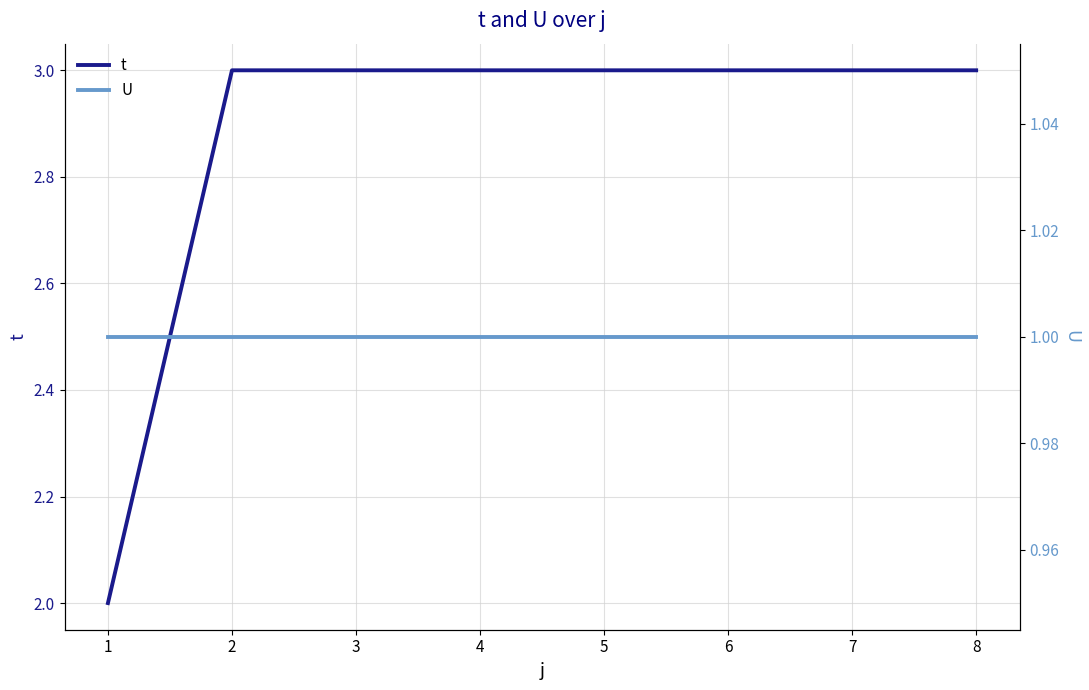

Which category has the highest value across all series?

2